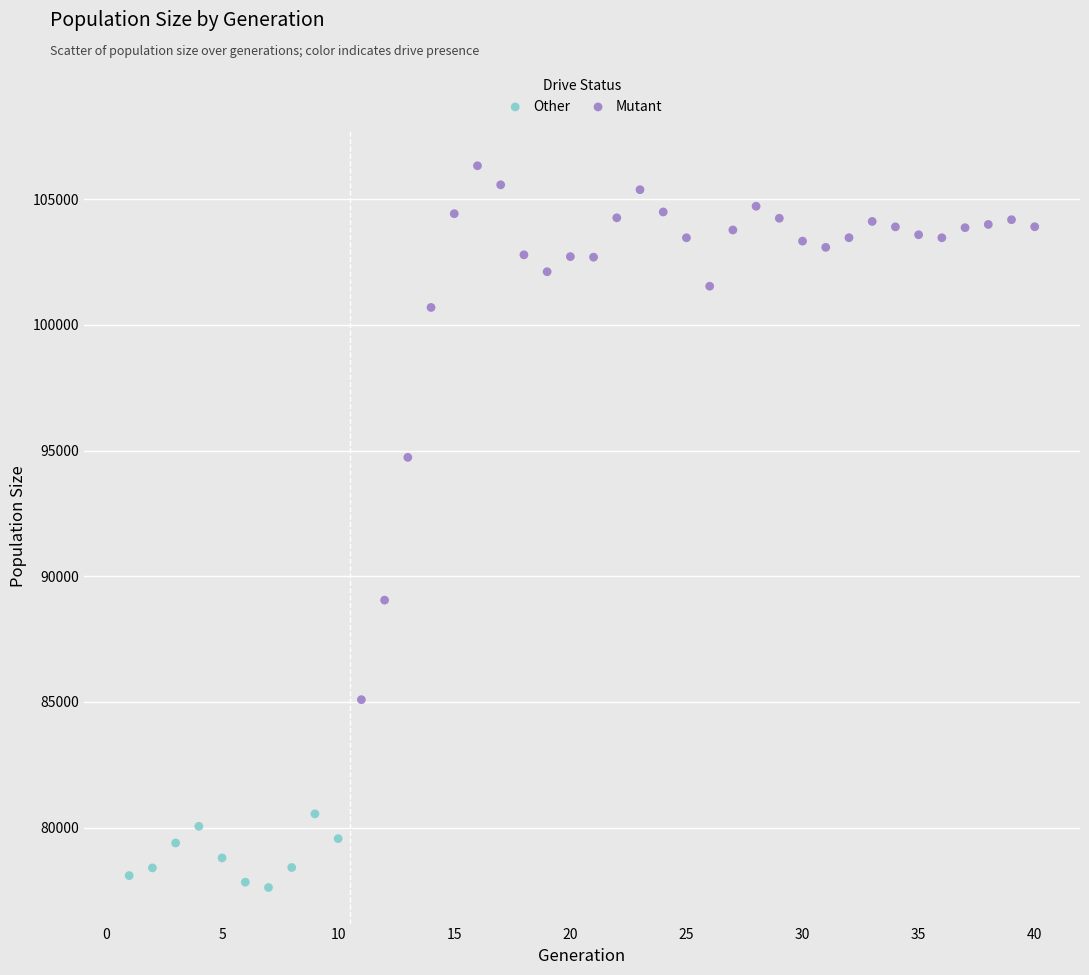

Which series contains the lowest Y value?

Other